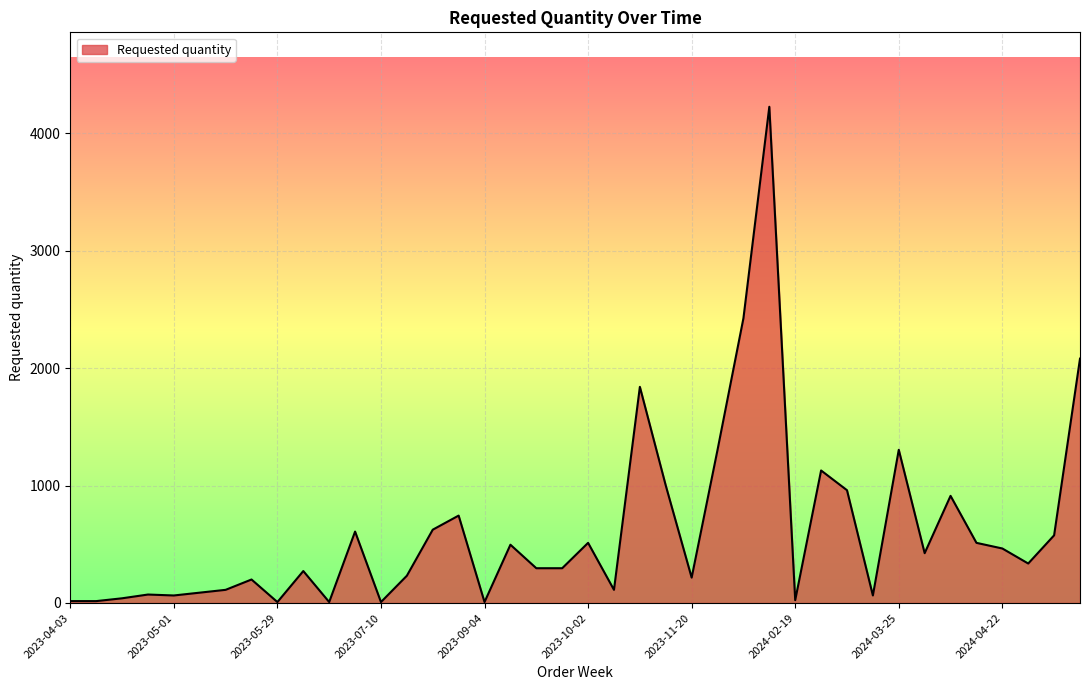

How many values are below 336?

20